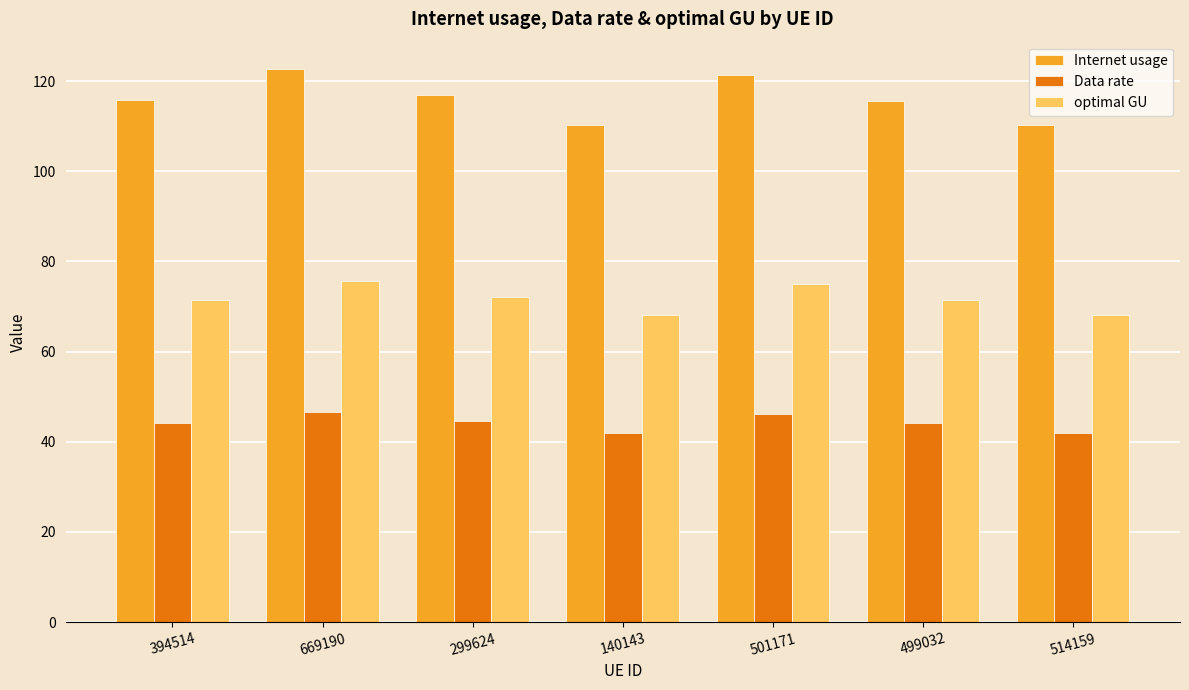

Is it true that Internet usage equals 121.4 at 501171?

True